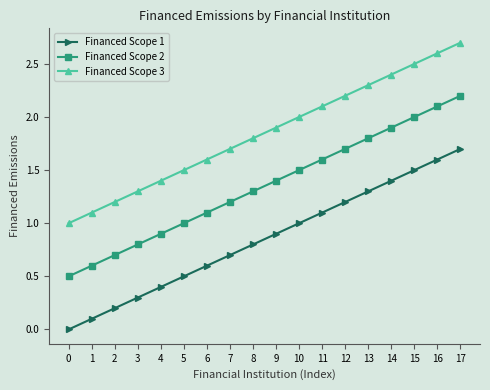

What is the value of the Financed Scope 2 point at the 10th from the left?

1.4